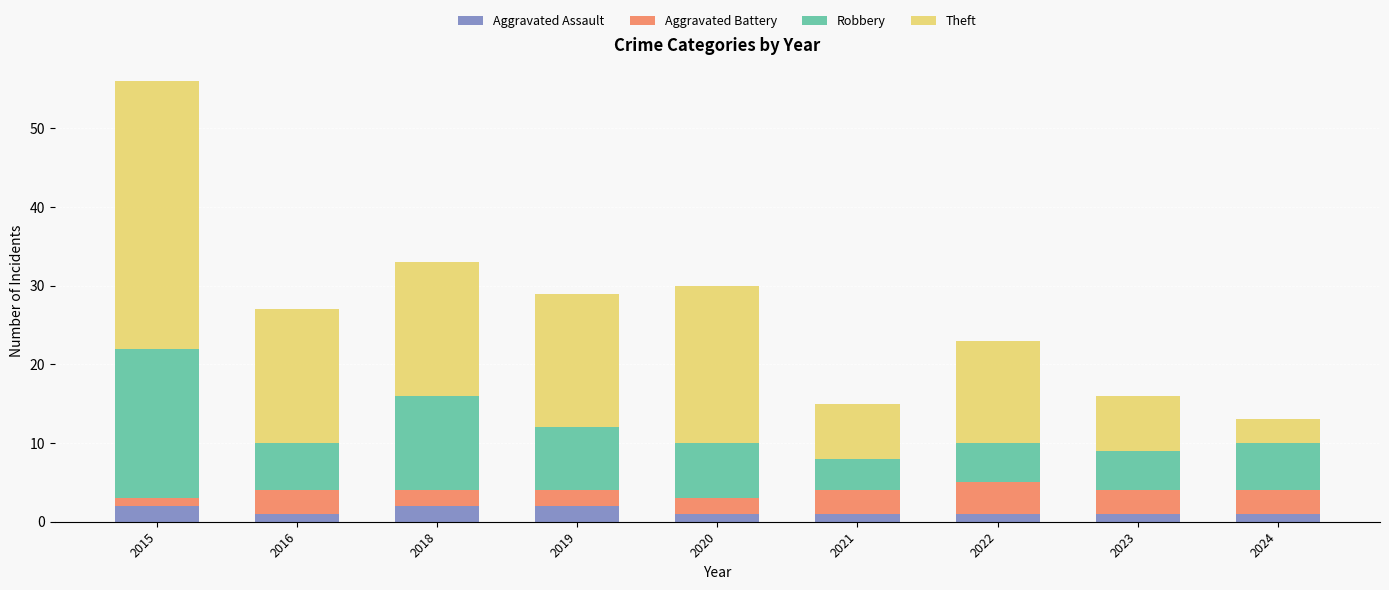

What is the total value across all series at 2019?

29